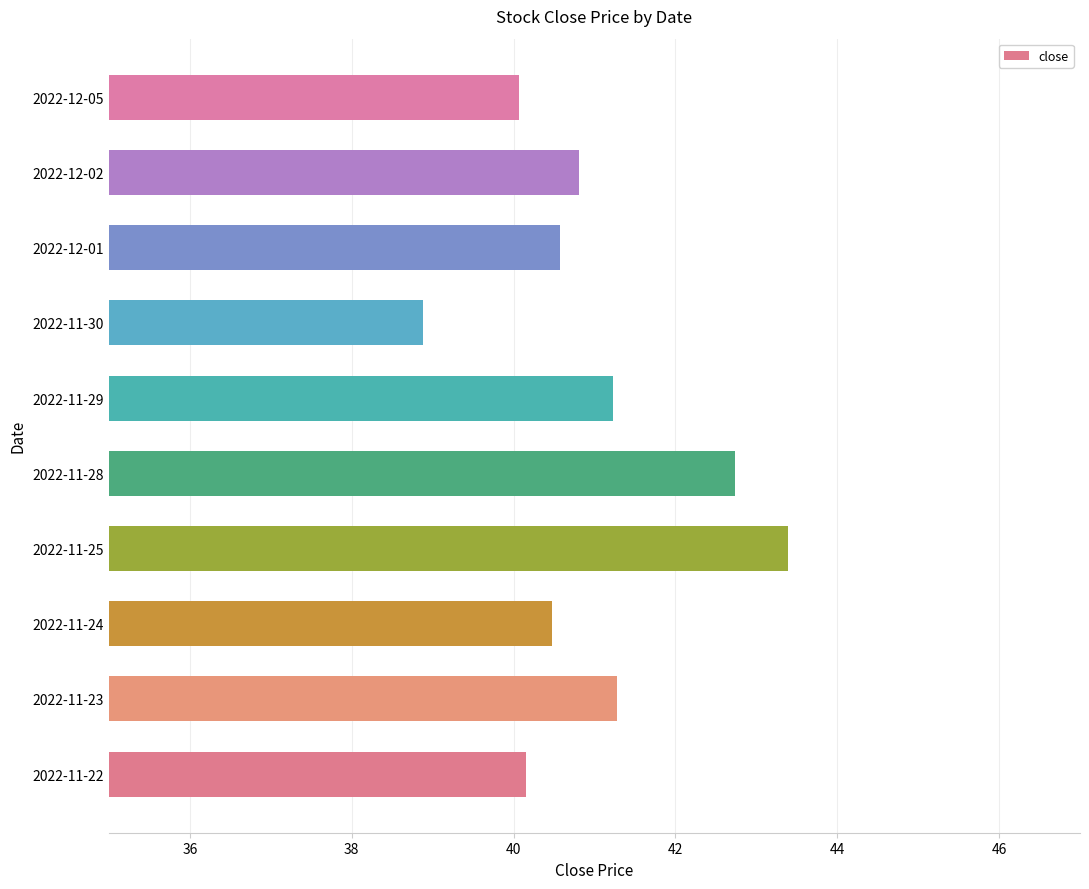

What is the sum of all values?

409.6